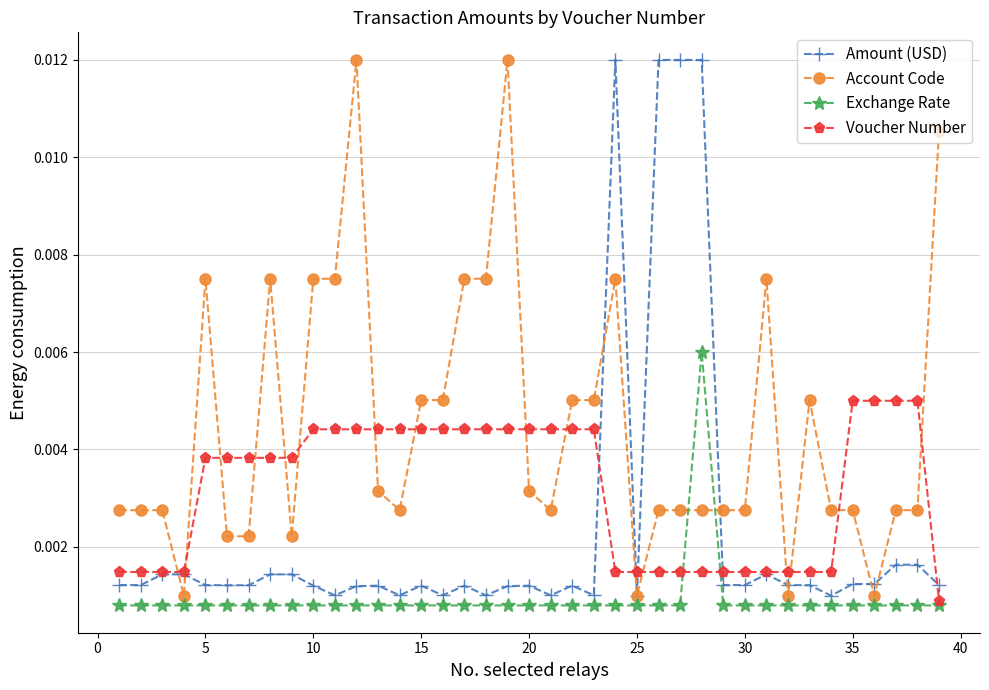

How many Voucher Number values are between 0 and 1?

39